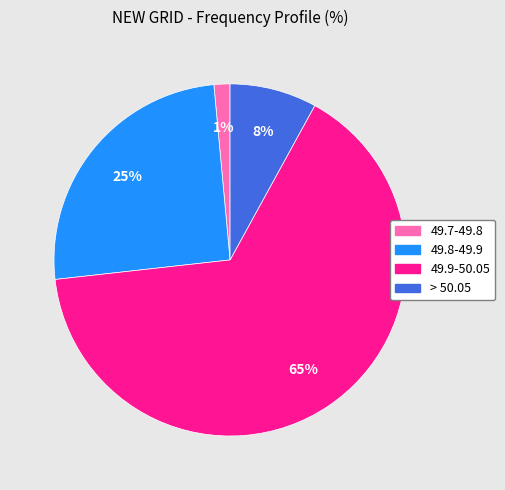

Rank the categories by value from lowest to highest.

49.7-49.8, > 50.05, 49.8-49.9, 49.9-50.05